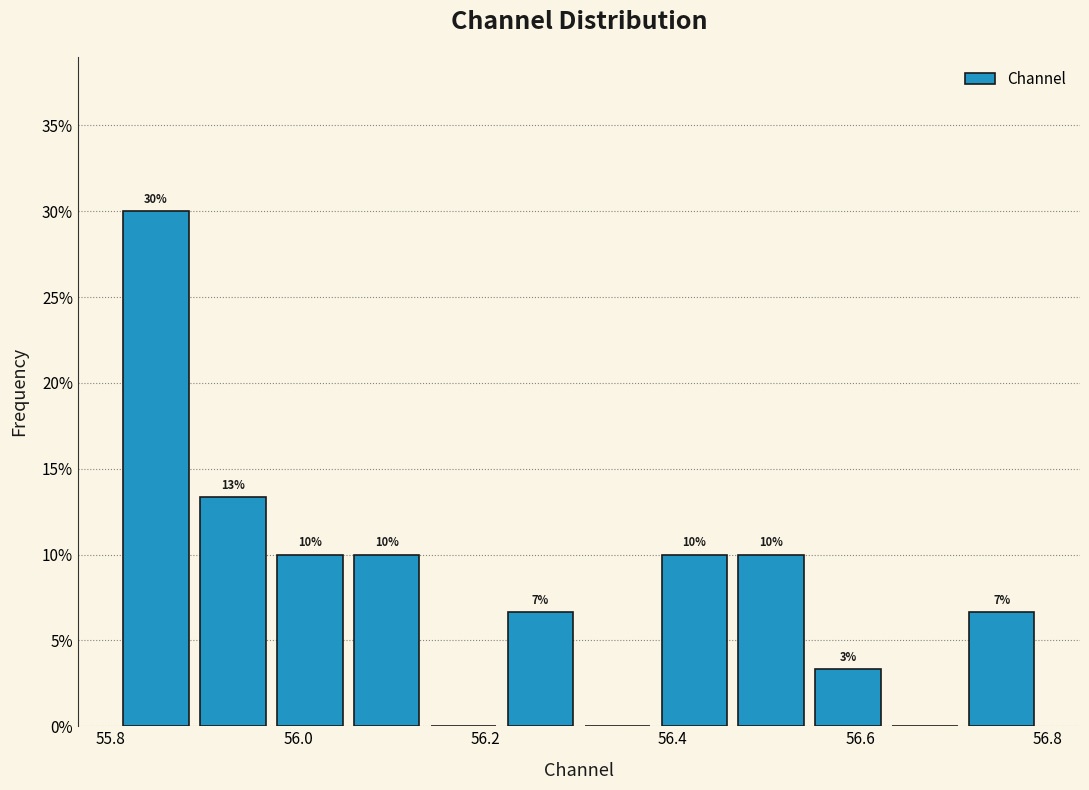

Over which range of the x-axis is the bar tallest?

55.80 to 55.88